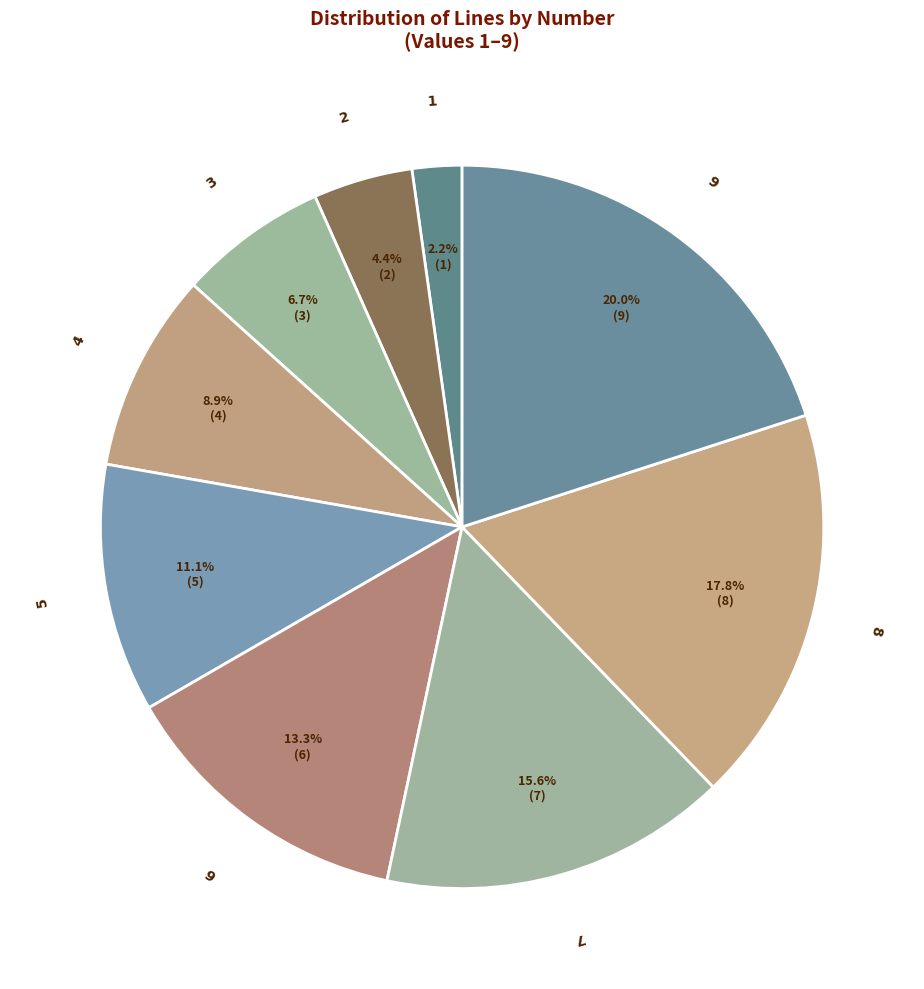

Which slice is the largest?

9